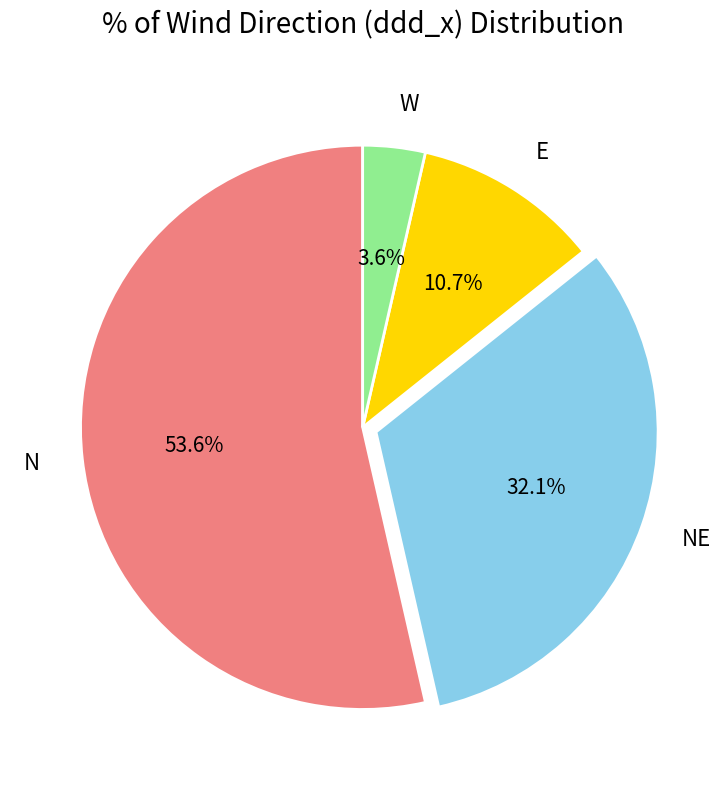

What percentage is NOT represented by N?

46.4%